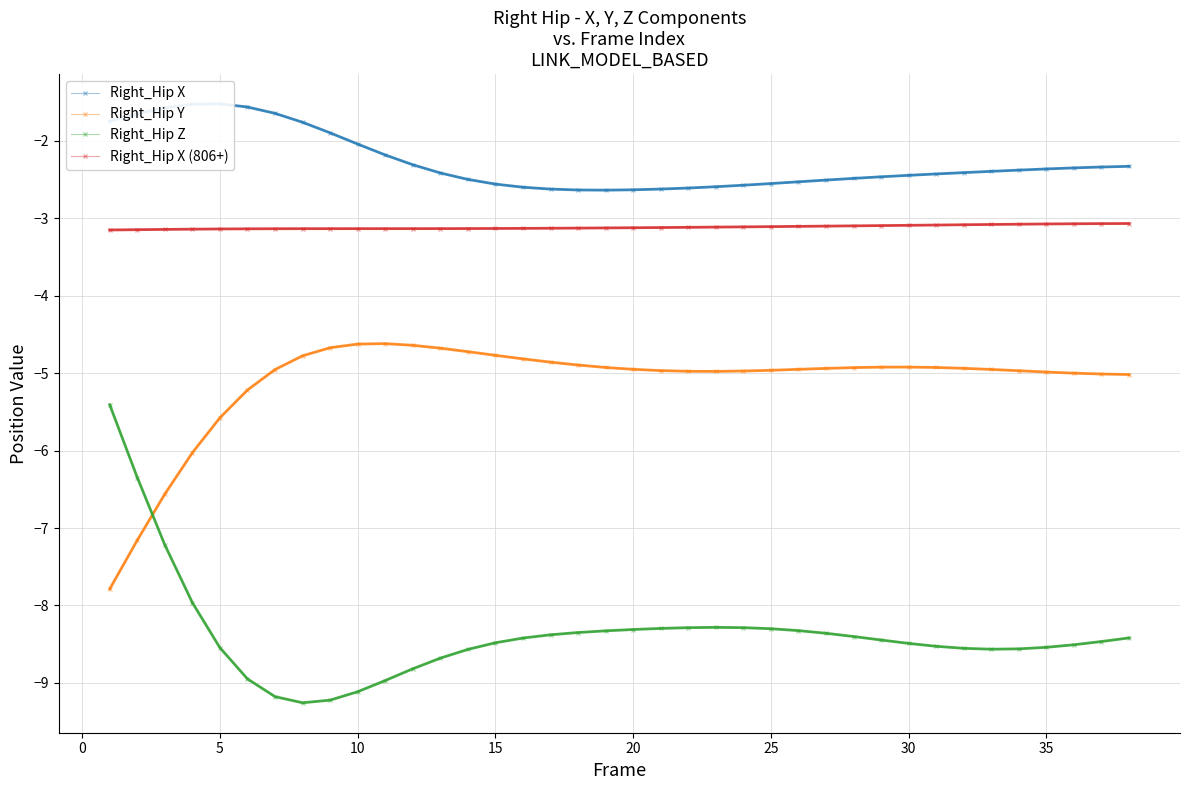

True or false: Right_Hip X (806+) and Right_Hip Z intersect in this chart.

False